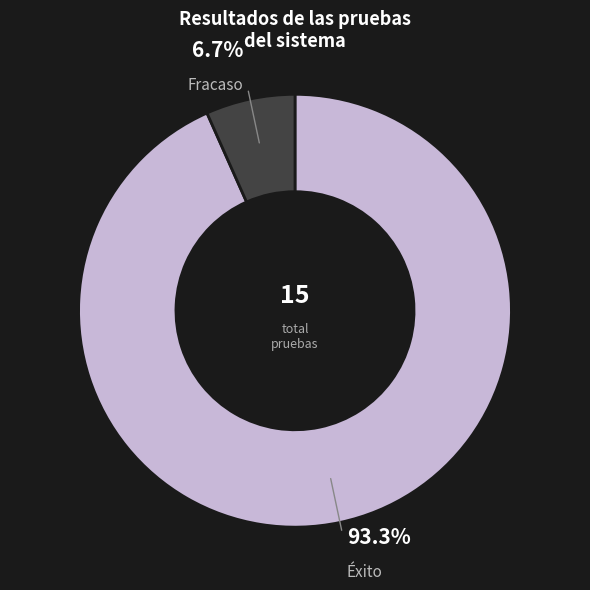

Is there a majority slice in this chart?

Yes